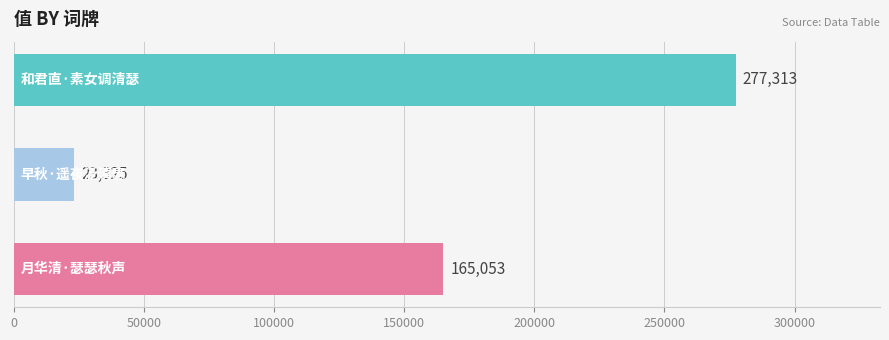

How many values are below 165053?

1